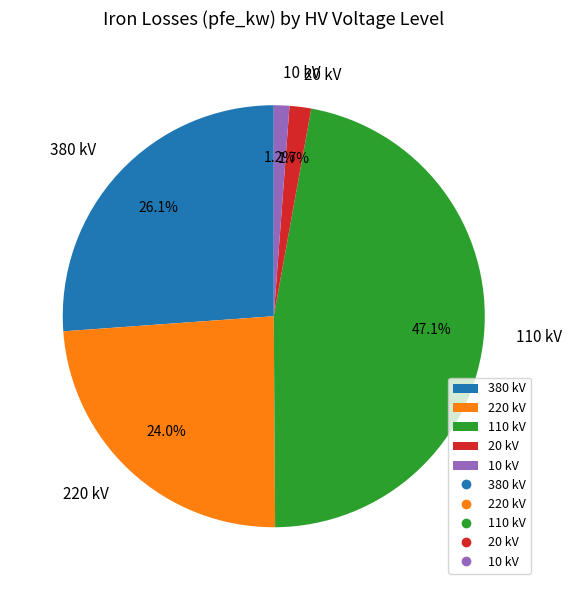

What is the ratio of the value at 380 kV to the value at 220 kV?

1.1